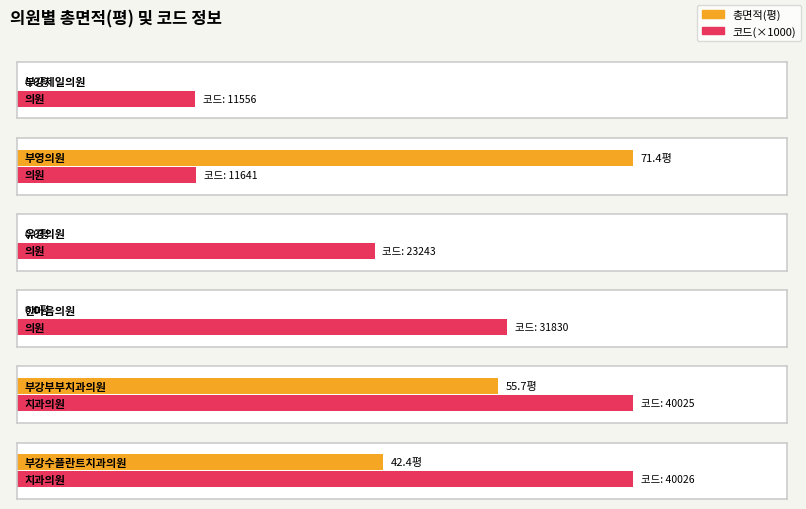

Rank the categories by value from highest to lowest.

부영의원, 부강부부치과의원, 부강수플란트치과의원, 부강제일의원, 유경의원, 한마음의원